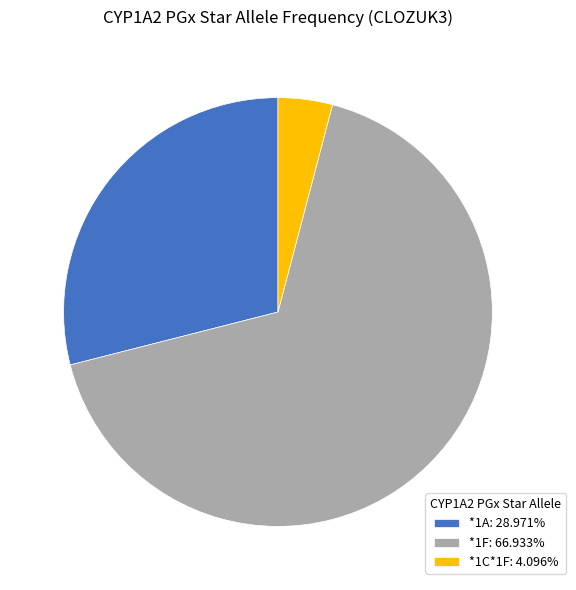

Is *1A: 28.971% the majority of the pie?

No